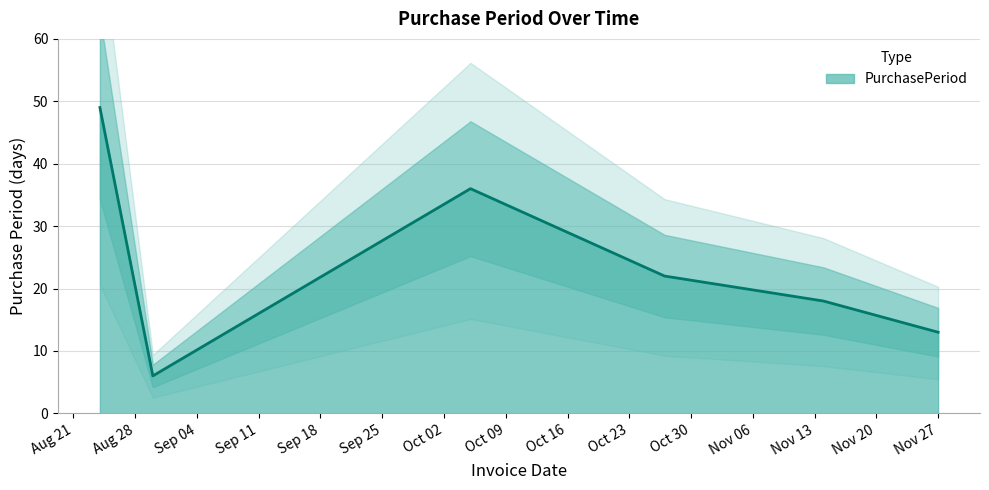

Reading left to right, list all the values displayed in this chart.

49	6	36	22	18	13